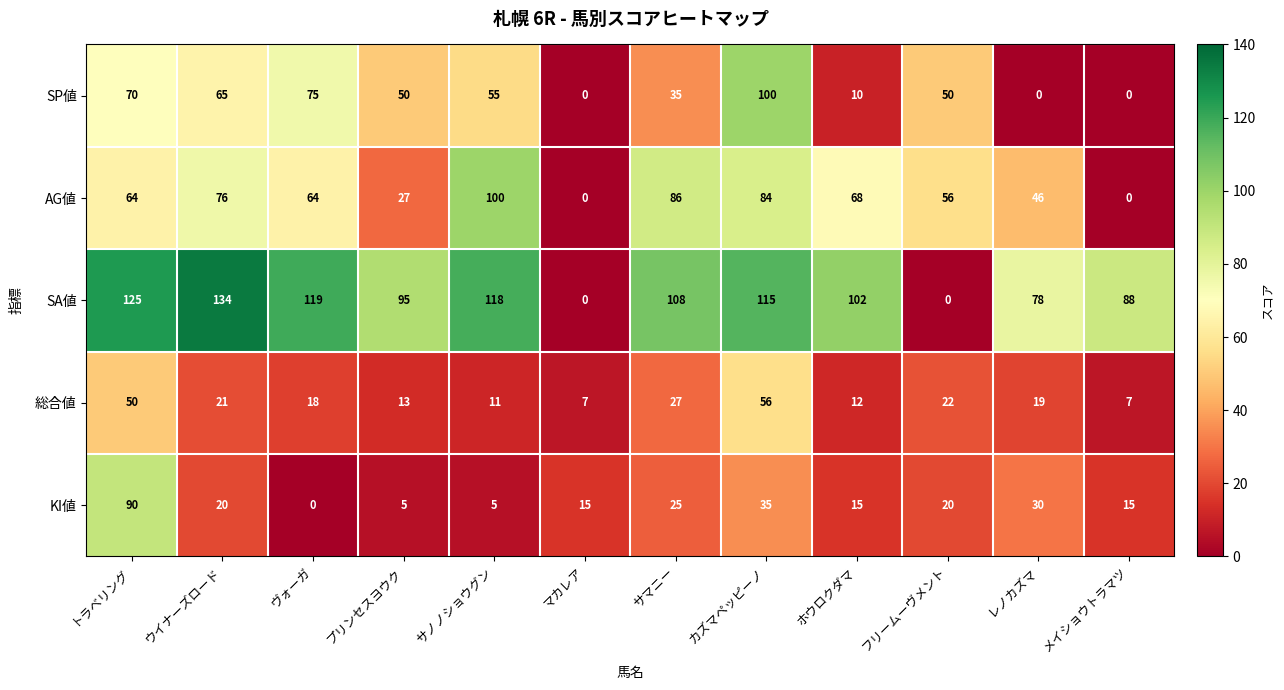

What is the difference between the second highest and minimum values in the 総合値 series?

43